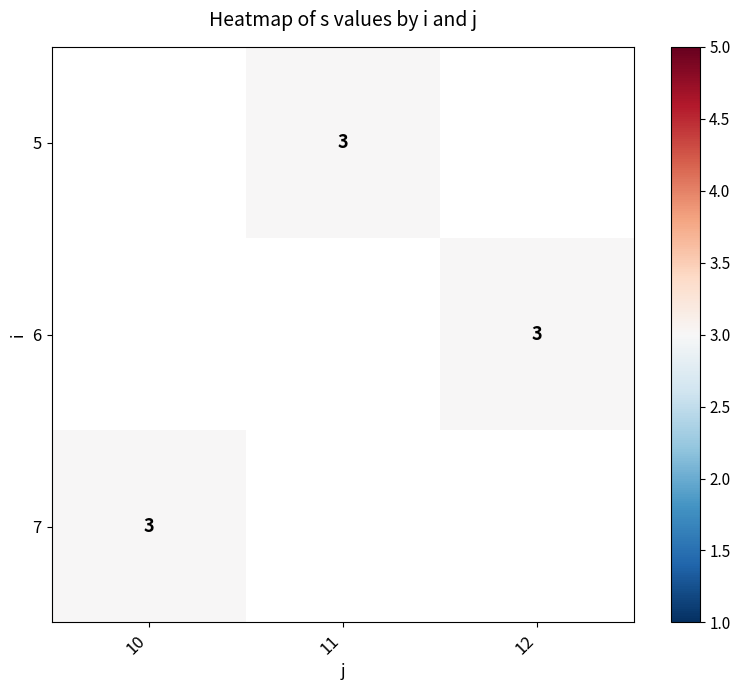

Is the value of 6 at 10 greater than the value of 5 at 11?

No